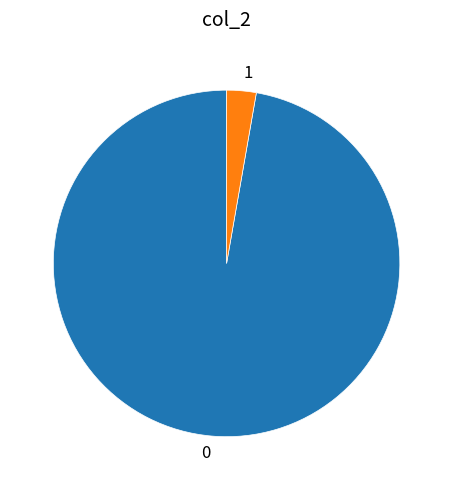

What is the smallest slice in the pie chart?

1